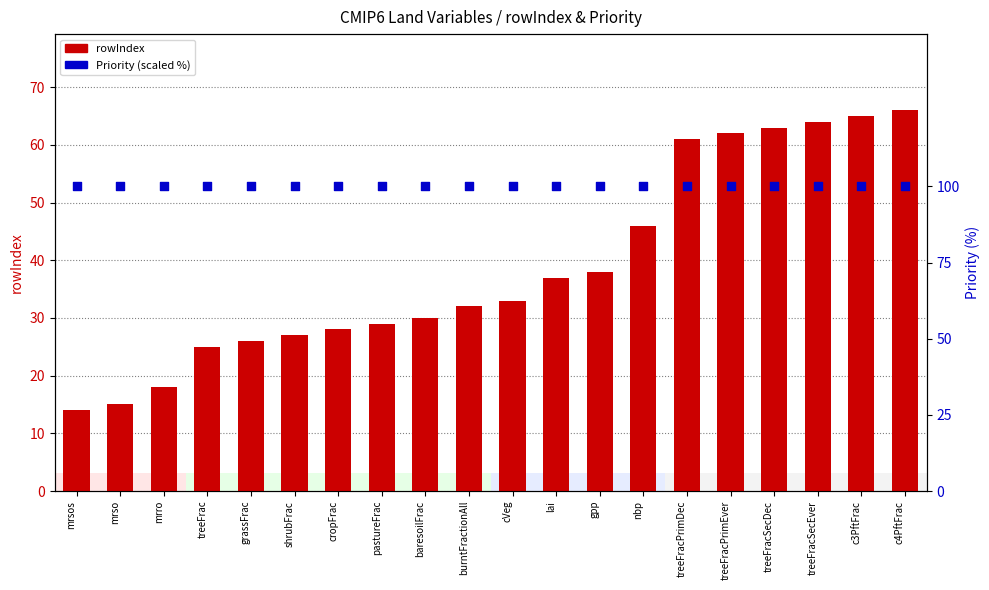

At which category is the sum across all series the highest?

c4PftFrac